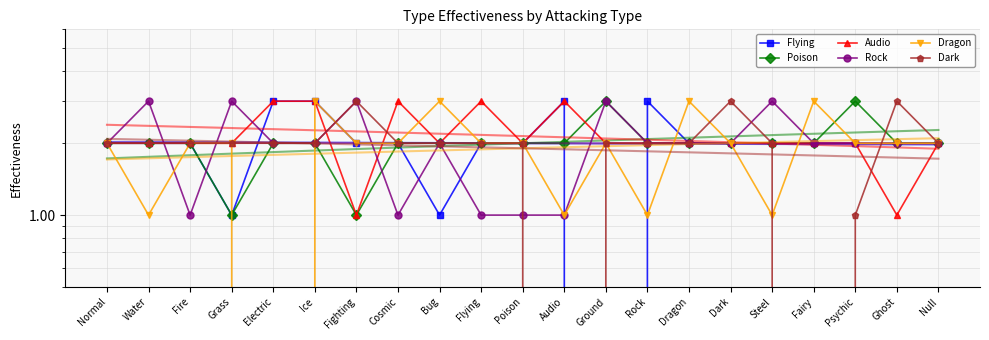

What is the maximum value shown in the chart?

3